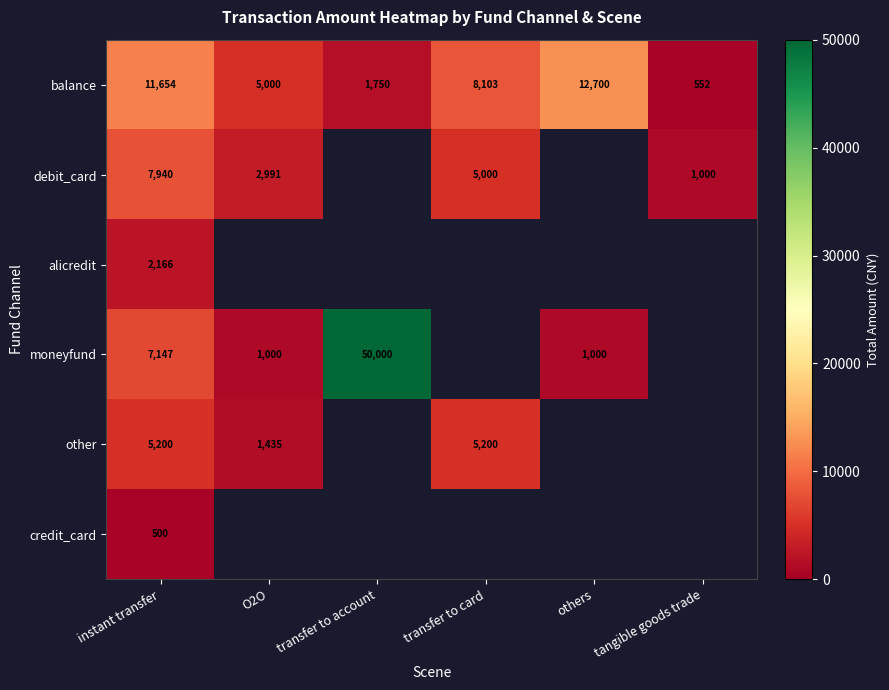

At how many categories does at least one series exceed 18224?

1